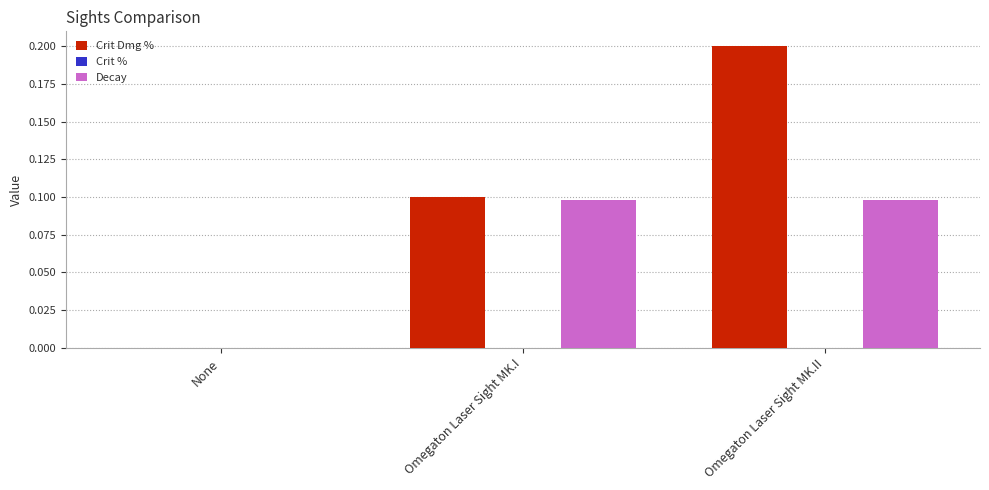

The value of Decay at Omegaton Laser Sight MK.II is 0.1. True or false?

True